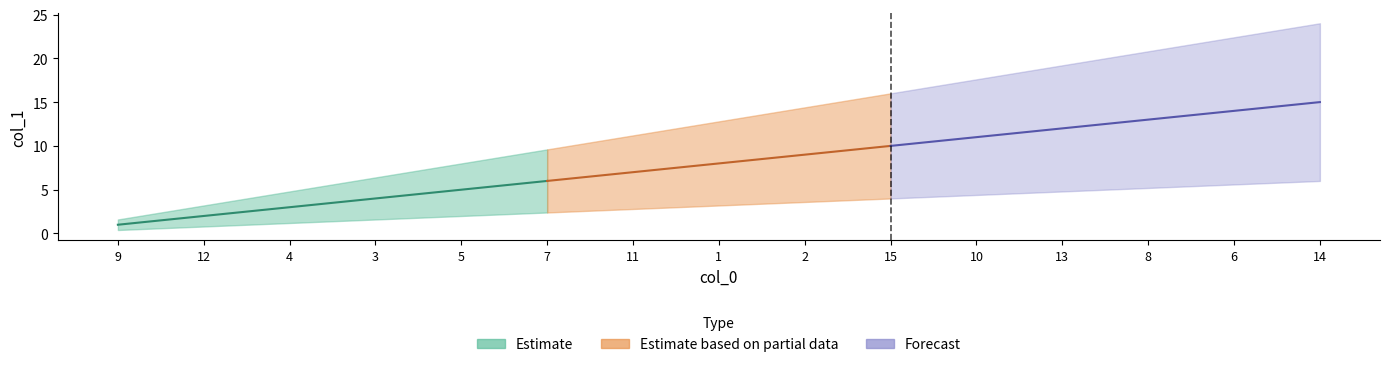

Is it true that the value at 8 is 13?

True